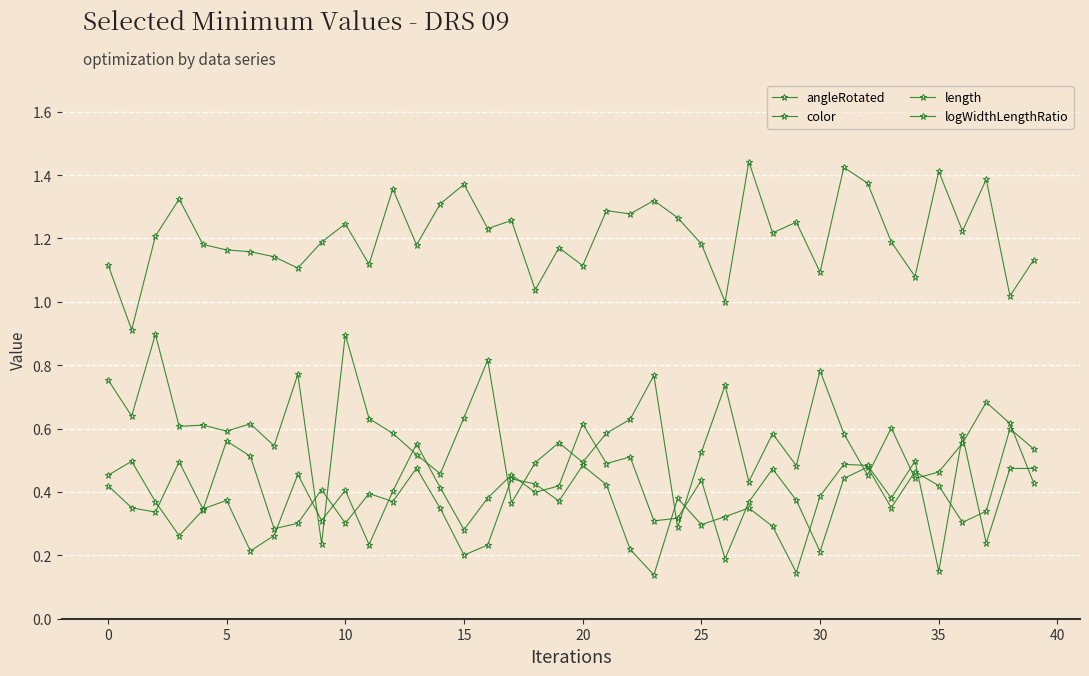

How many data points does each series have?

40